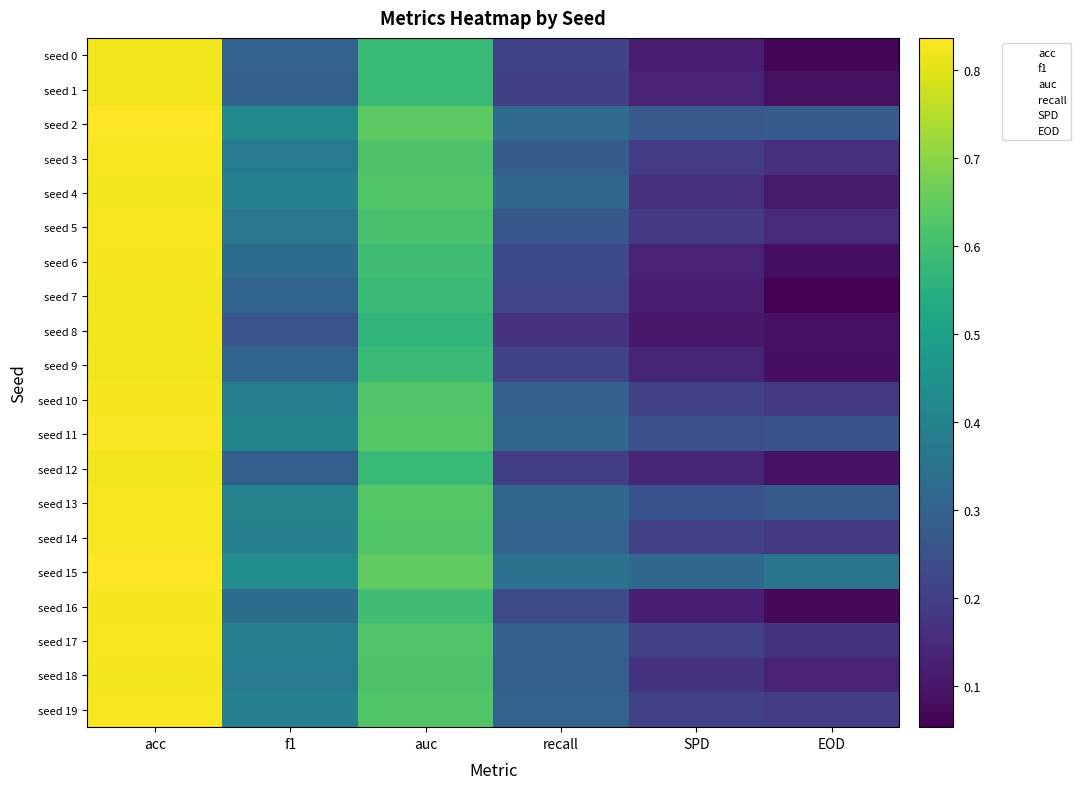

At how many categories does at least one series exceed 0?

6